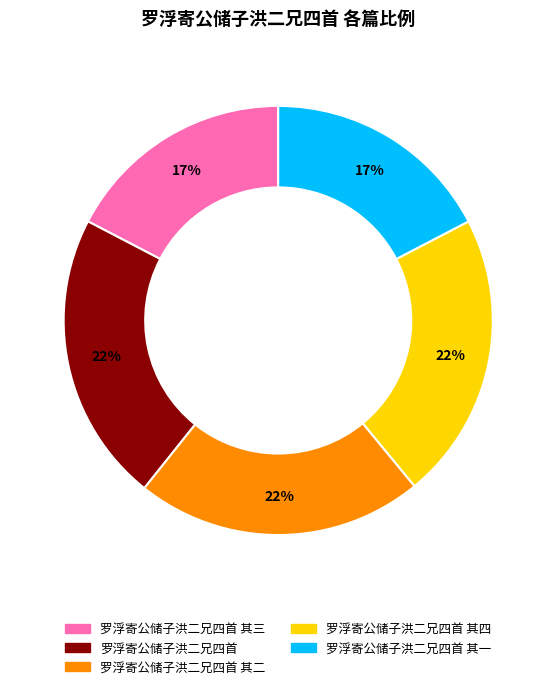

To the nearest percent, what is the difference between the largest and smallest slice percentages?

5%